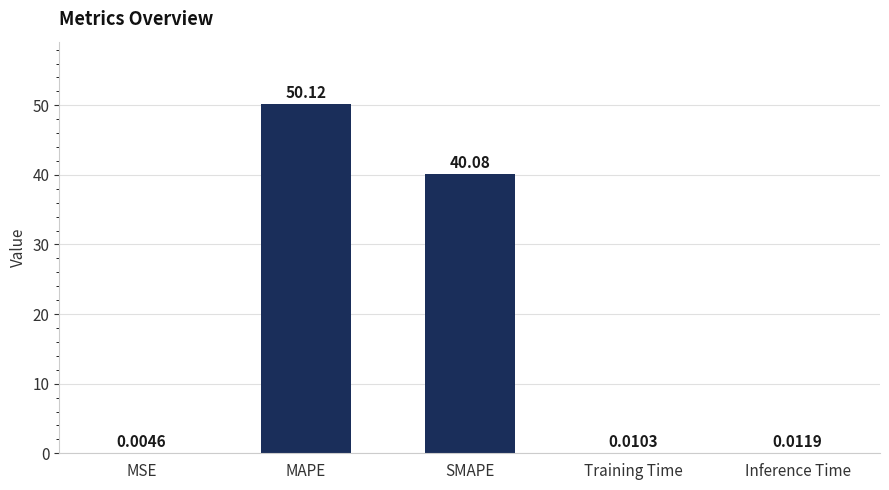

What is the sum of all values?

90.2